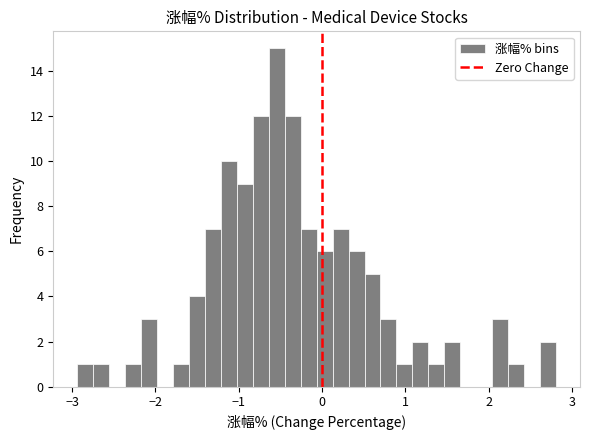

Around what value on the x-axis is the tallest bar? Give the approximate position of its centre, as read against the axis.

-0.5